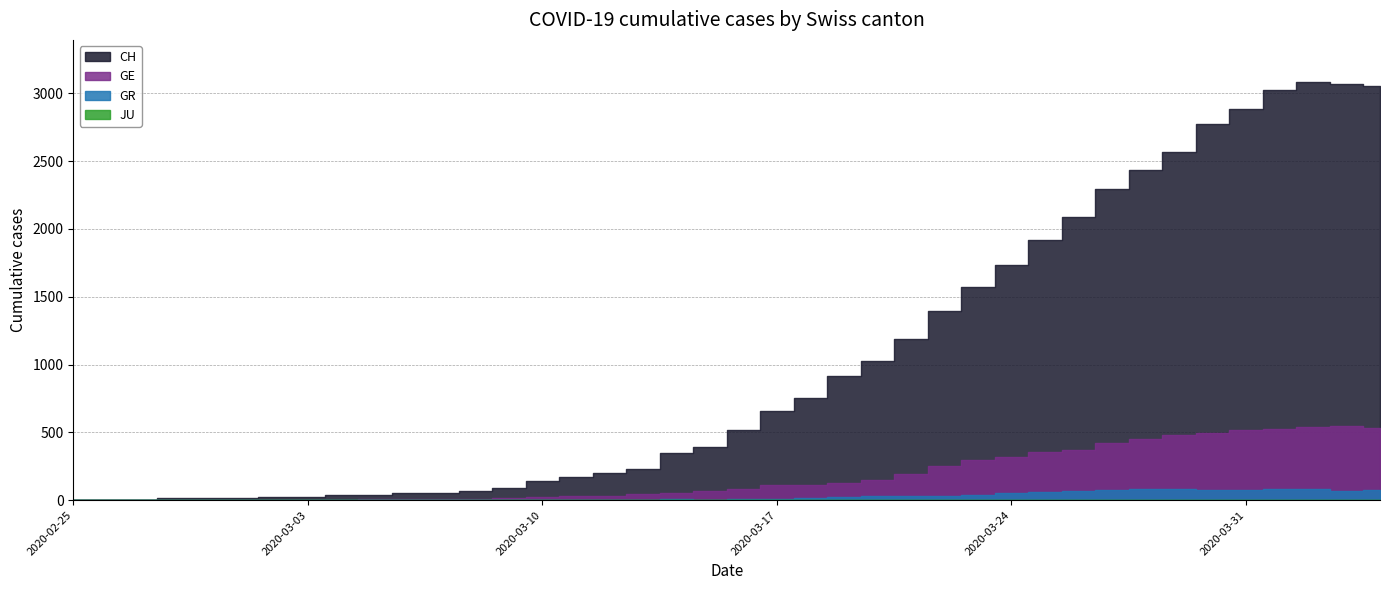

What is the total value across all series at 2020-03-25?

2333